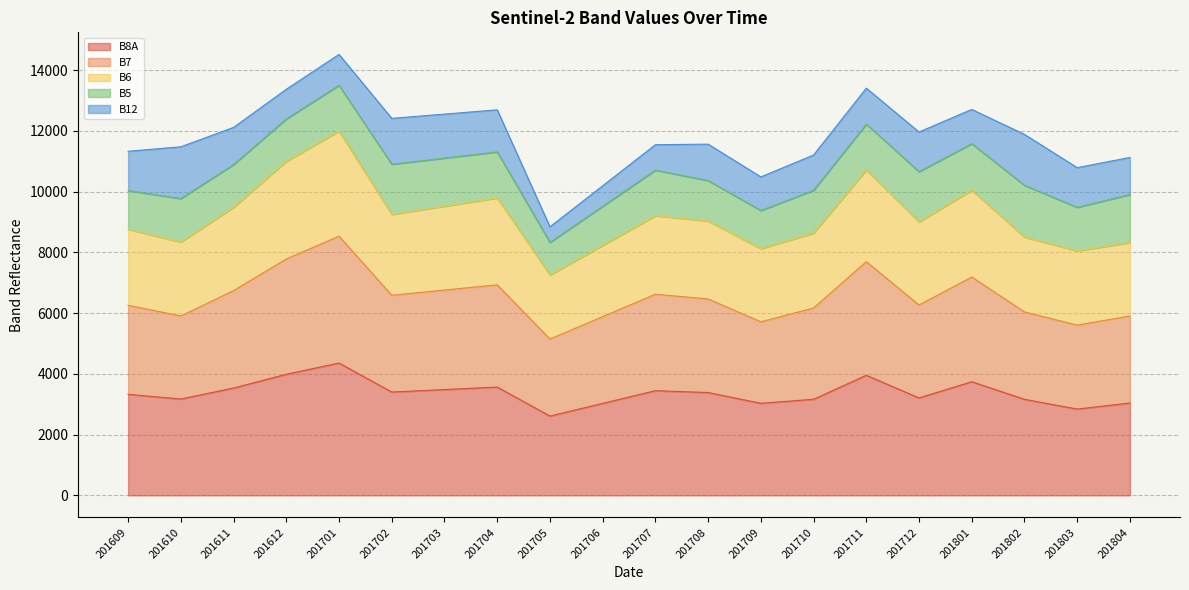

The B8A series shows 4913 at 201708. True or false?

False